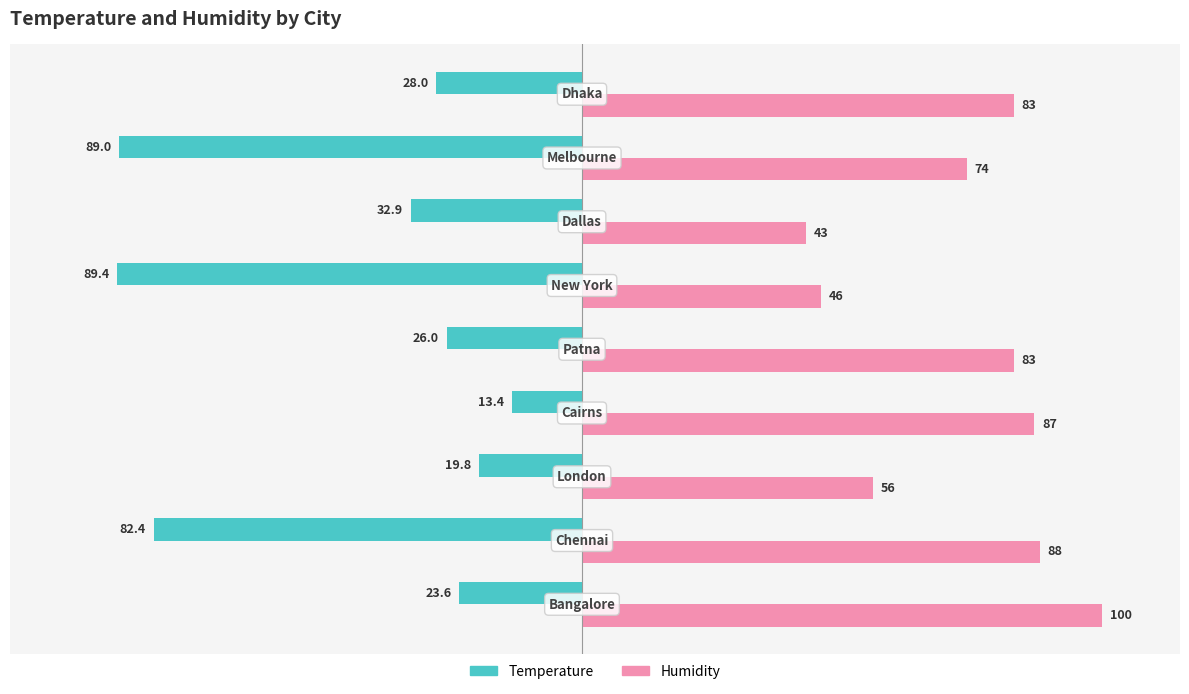

Which series has the widest spread of values?

Temperature